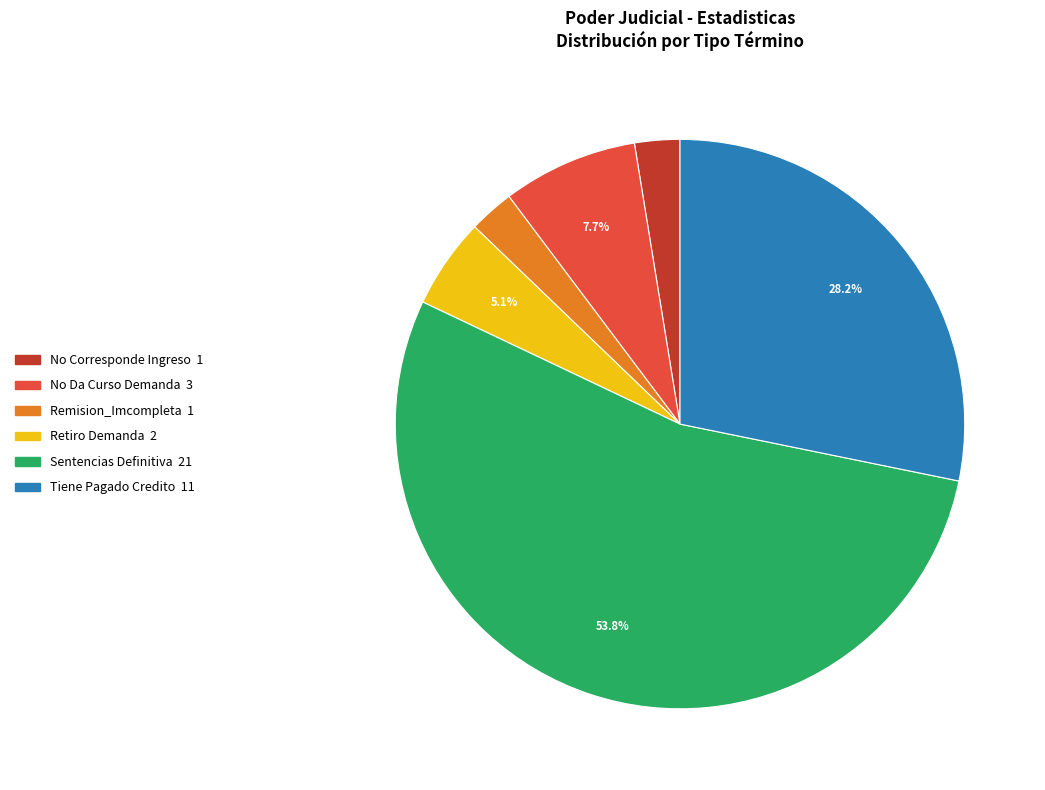

To the nearest percent, what portion does Retiro Demanda represent?

5%